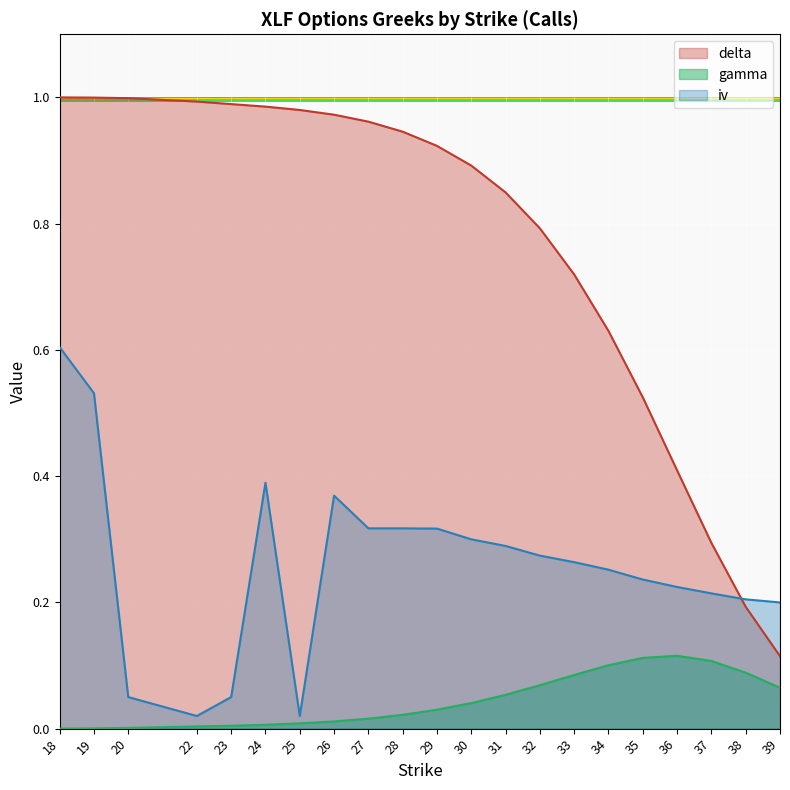

At which category does the chart reach its minimum across all series?

18